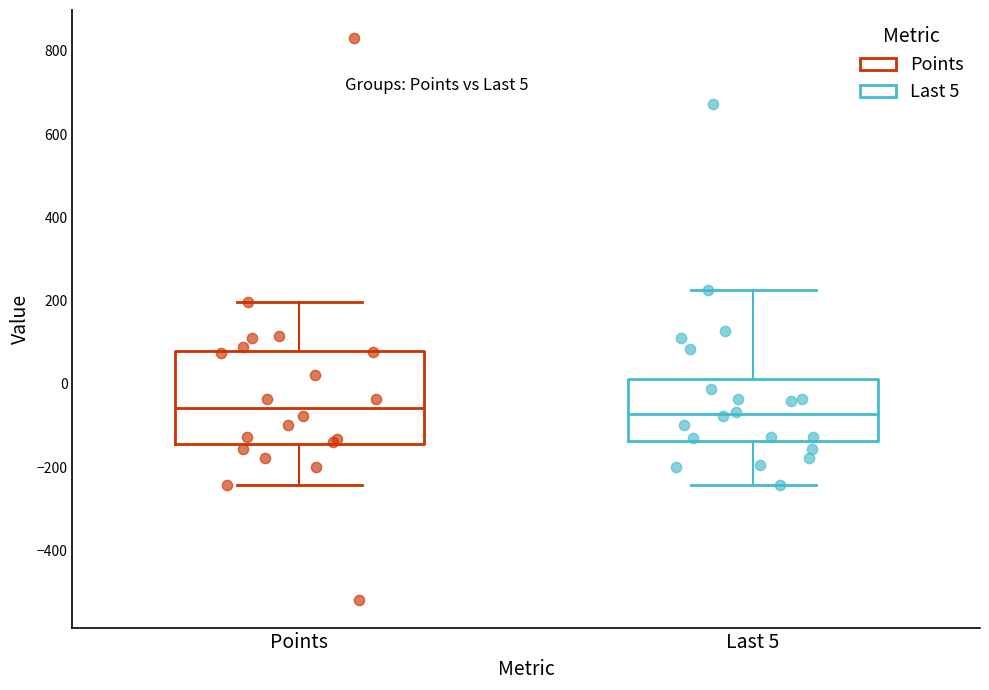

Which box is the tallest, from its lower edge to its upper edge?

Points